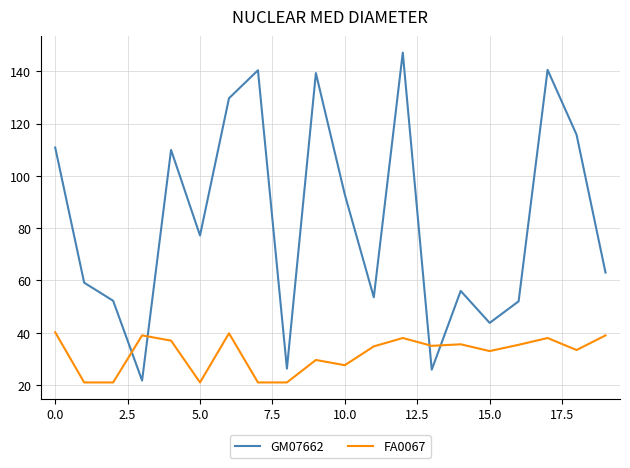

Does the chart display data point markers on the line(s)?

No